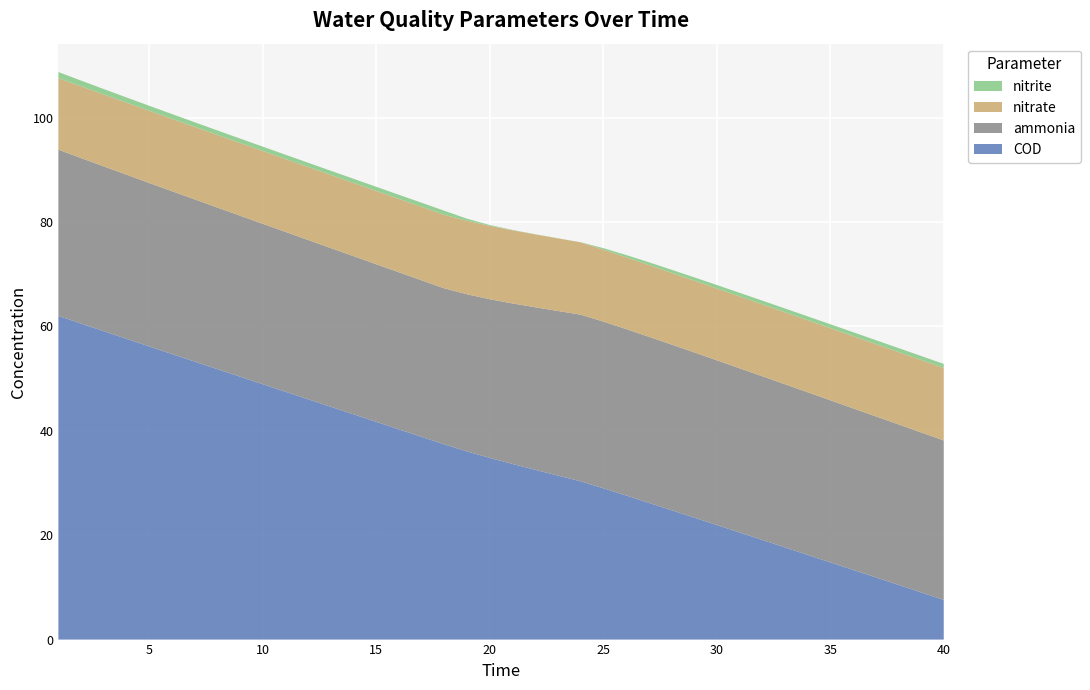

Reading left to right, extract all data points from this chart.

ammonia: 1=31.9	2=31.7	3=31.6	4=31.5	5=31.3	6=31.2	7=31.1	8=31.0	9=30.9	10=30.7	11=30.6	12=30.5	13=30.4	14=30.3	15=30.2	16=30.1	17=30.0	18=29.9	19=30.1	20=30.4	21=30.8	22=31.1	23=31.5	24=31.9	25=31.9	26=31.9	27=31.8	28=31.7	29=31.7	30=31.6	31=31.5	32=31.4	33=31.3	34=31.2	35=31.1	36=31.0	37=30.9	38=30.8	39=30.6	40=30.5
nitrite: 1=1.2	2=1.1	3=1.0	4=1.0	5=1.0	6=0.9	7=0.9	8=0.9	9=0.8	10=0.8	11=0.8	12=0.8	13=0.8	14=0.8	15=0.8	16=0.8	17=0.8	18=0.8	19=0.4	20=0.2	21=0.1	22=0.0	23=0.0	24=0.0	25=0.3	26=0.4	27=0.5	28=0.6	29=0.6	30=0.7	31=0.7	32=0.7	33=0.7	34=0.7	35=0.7	36=0.8	37=0.8	38=0.8	39=0.8	40=0.8
nitrate: 1=13.7	2=13.7	3=13.8	4=13.8	5=13.8	6=13.9	7=13.9	8=13.9	9=13.9	10=14.0	11=14.0	12=14.0	13=14.0	14=14.0	15=14.0	16=14.1	17=14.1	18=14.1	19=14.1	20=14.1	21=14.0	22=14.0	23=13.9	24=13.9	25=13.8	26=13.8	27=13.8	28=13.7	29=13.8	30=13.8	31=13.8	32=13.8	33=13.8	34=13.8	35=13.8	36=13.8	37=13.9	38=13.9	39=13.9	40=13.9
COD: 1=62.0	2=60.6	3=59.1	4=57.6	5=56.2	6=54.7	7=53.3	8=51.8	9=50.4	10=48.9	11=47.5	12=46.0	13=44.6	14=43.2	15=41.7	16=40.3	17=38.8	18=37.4	19=36.1	20=34.8	21=33.7	22=32.5	23=31.4	24=30.3	25=29.0	26=27.6	27=26.2	28=24.8	29=23.4	30=22.0	31=20.5	32=19.1	33=17.7	34=16.2	35=14.8	36=13.4	37=11.9	38=10.5	39=9.1	40=7.6